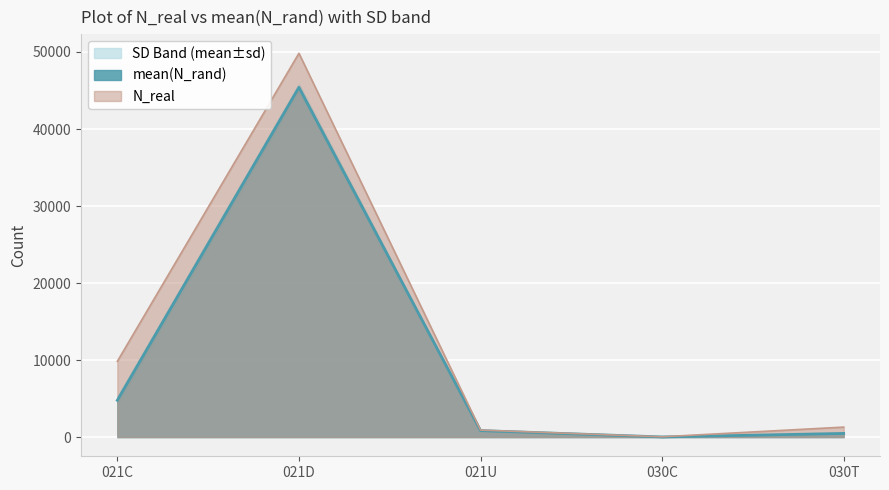

True or false: N_real and mean(N_rand) intersect in this chart.

False